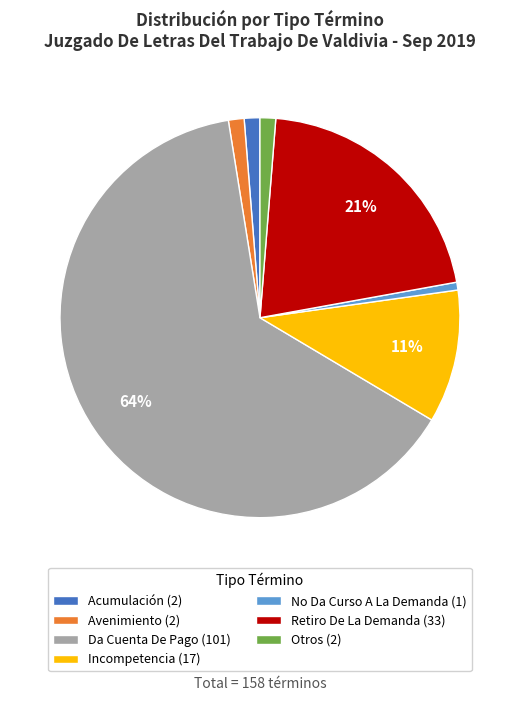

Combined, do Avenimiento (2) and Incompetencia (17) account for over 50%?

No